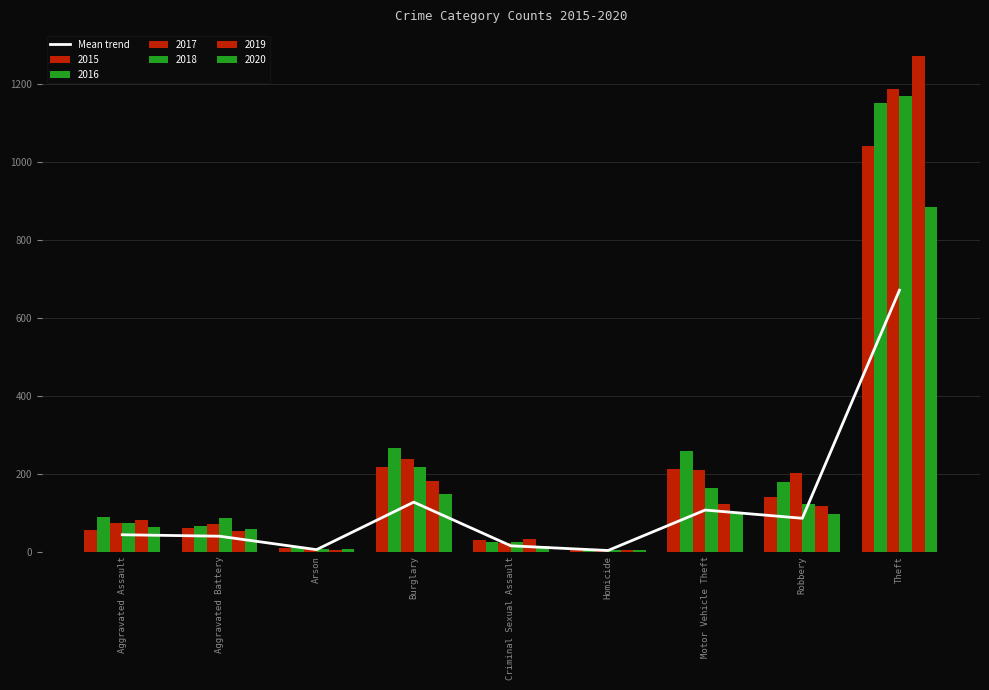

What is the difference between the second highest and second lowest values?

121.9